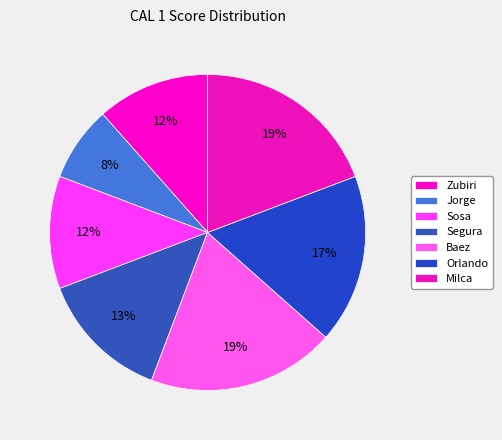

Rank the categories by value from highest to lowest.

Baez, Milca, Orlando, Segura, Zubiri, Sosa, Jorge